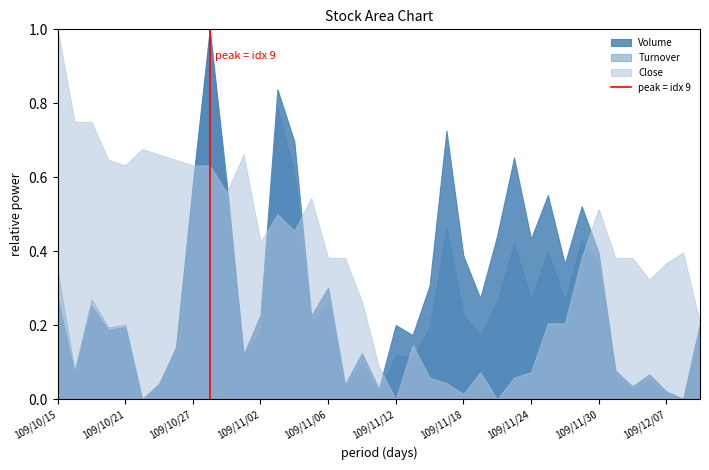

Which series has the largest total across all categories?

Close